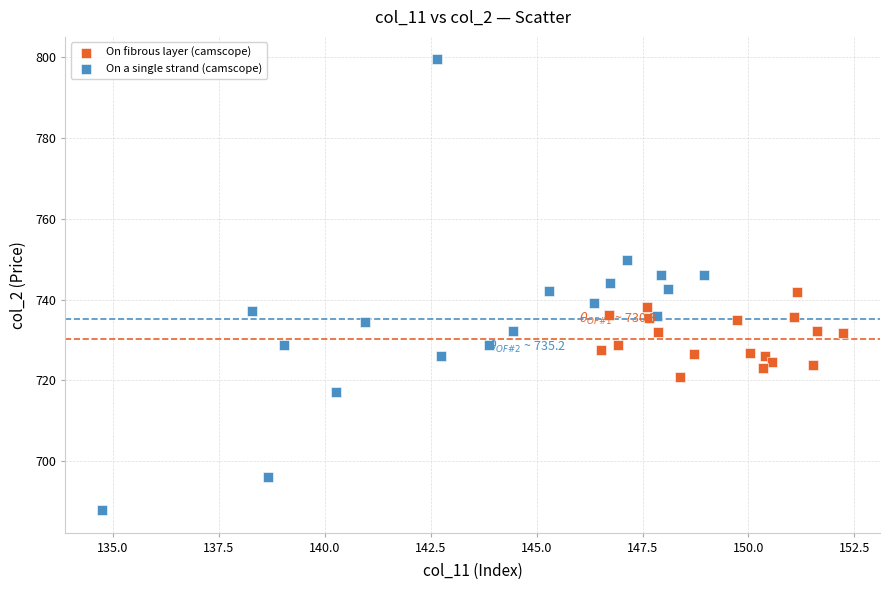

Which series reaches the minimum Y coordinate?

On a single strand (camscope)